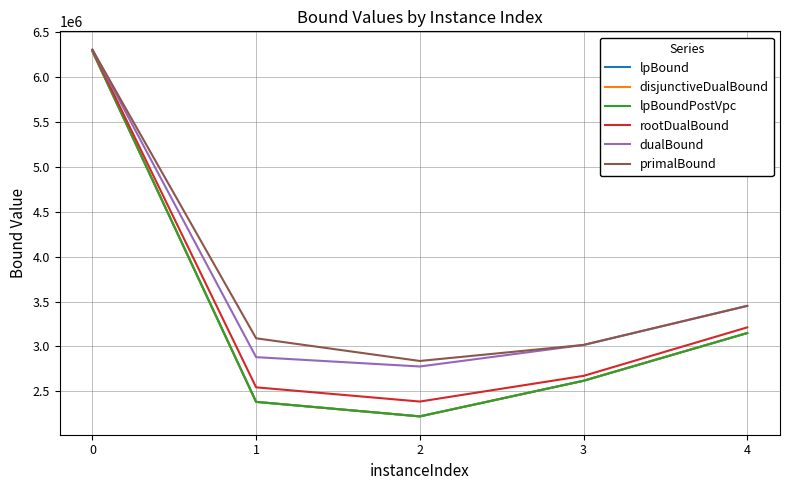

Reading left to right, transcribe all the data shown in this chart.

lpBound: 0=6290575.6	1=2382447.3	2=2220825.5	3=2617809.0	4=3149783.8
disjunctiveDualBound: 0=6291985.4	1=2382447.3	2=2220825.5	3=2617809.0	4=3149783.8
lpBoundPostVpc: 0=6291914.1	1=2382447.3	2=2220825.5	3=2617809.0	4=3149783.8
rootDualBound: 0=6304455.8	1=2544654.8	2=2386219.1	3=2672330.0	4=3212875.0
dualBound: 0=6307911.5	1=2880960.9	2=2777036.5	3=3016897.6	4=3452546.3
primalBound: 0=6307996.0	1=3091216.0	2=2838588.0	3=3017199.0	4=3452887.0